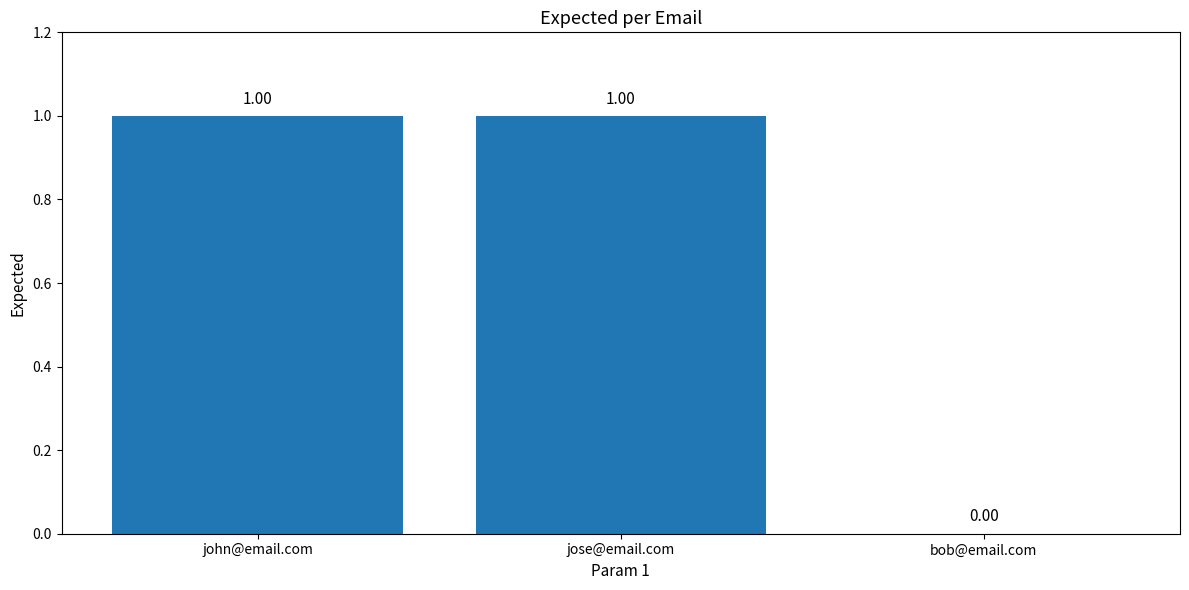

At which label is the value closest to 0?

bob@email.com